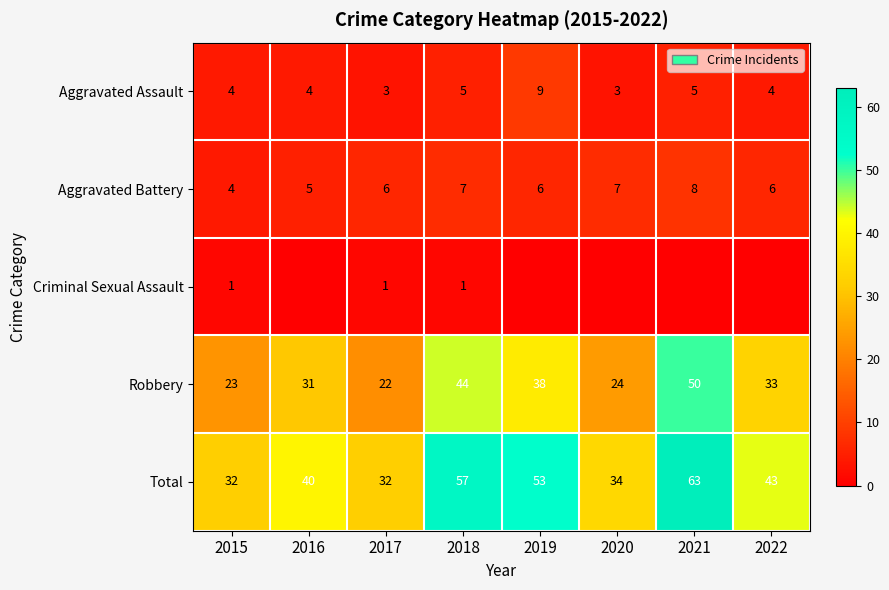

Read the Total value at 2017.

32